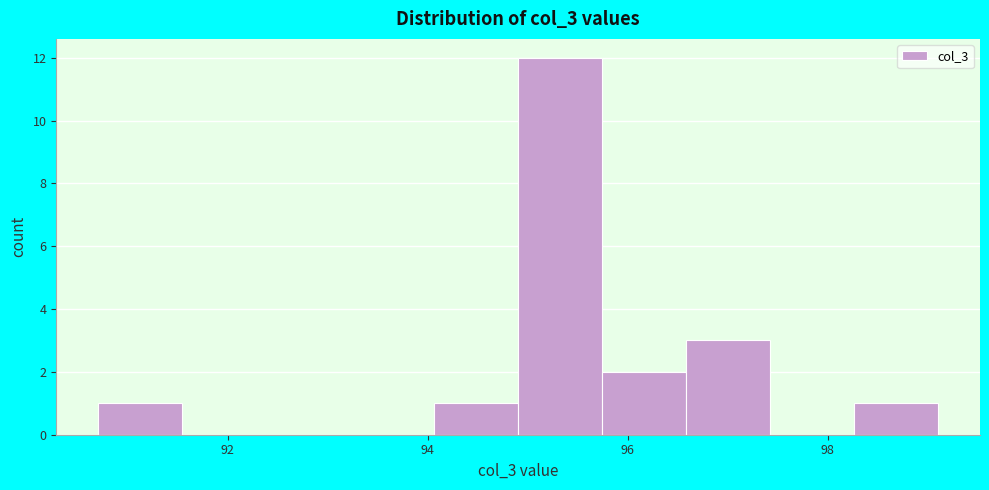

Reading left to right, list every bar in this chart as the range it spans on the x-axis followed by its height. Neither the bar edges nor the heights are printed on the chart, so give them approximately, as read against the axes.

90.8 to 91.6: 1
91.6 to 92.4: 0
92.4 to 93.2: 0
93.2 to 94.0: 0
94.0 to 95.0: 1
95.0 to 95.8: 12
95.8 to 96.6: 2
96.6 to 97.4: 3
97.4 to 98.2: 0
98.2 to 99.2: 1